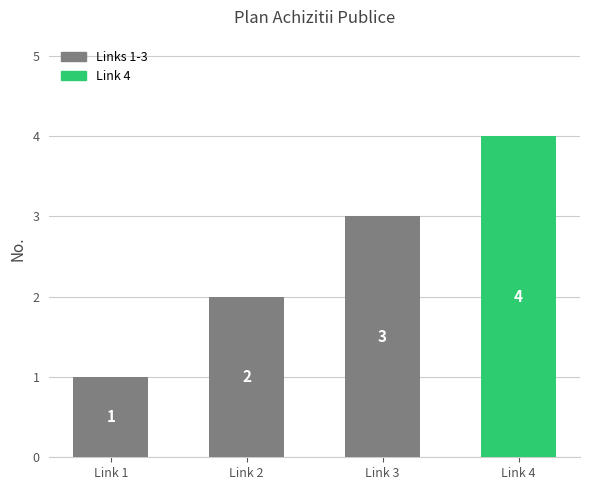

Between Link 4 and Link 2, which is larger?

Link 4